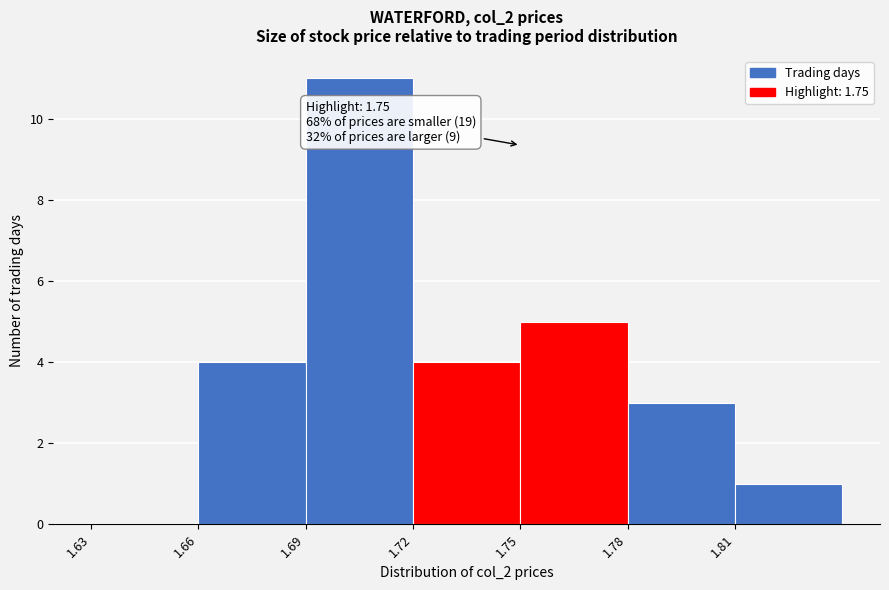

Which range on the x-axis has the tallest bar?

1.69 to 1.72